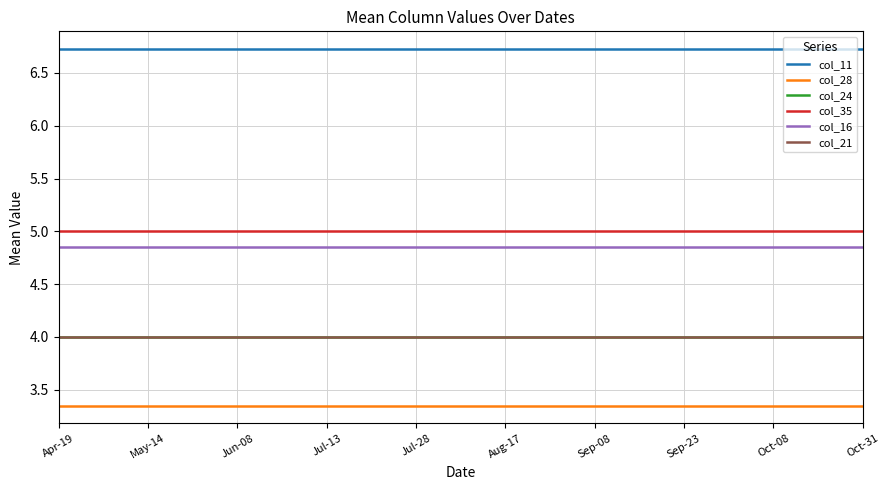

True or false: col_21 has more than 2 interior local peaks.

False